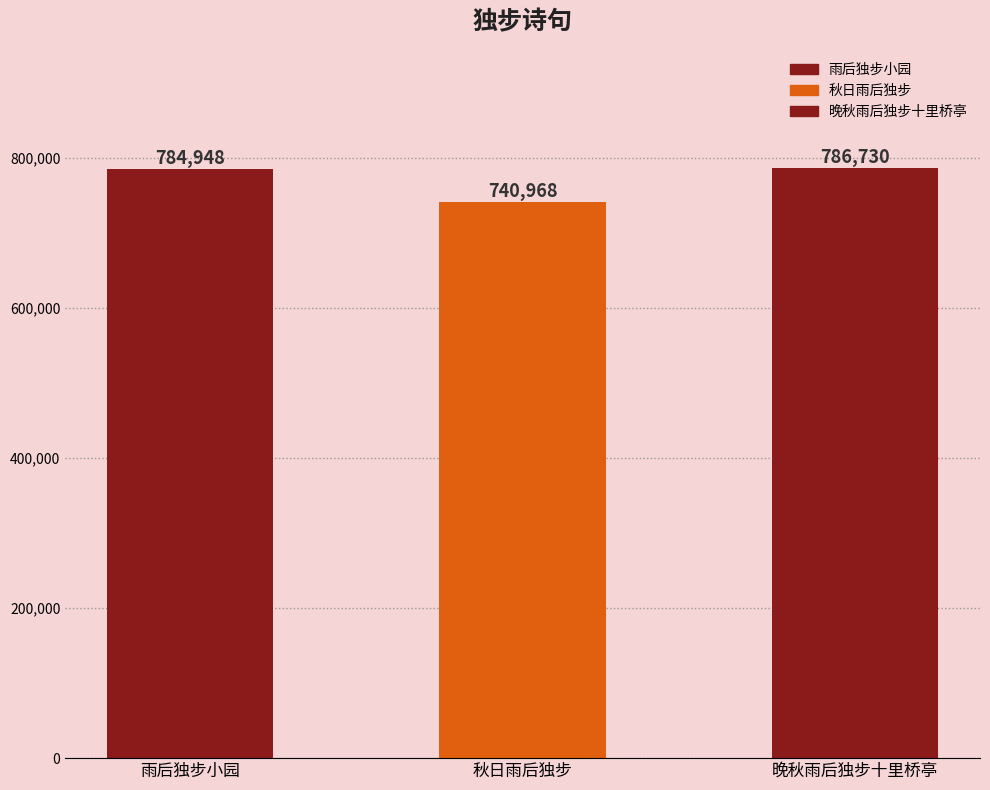

What is the difference between the maximum and minimum values?

45762